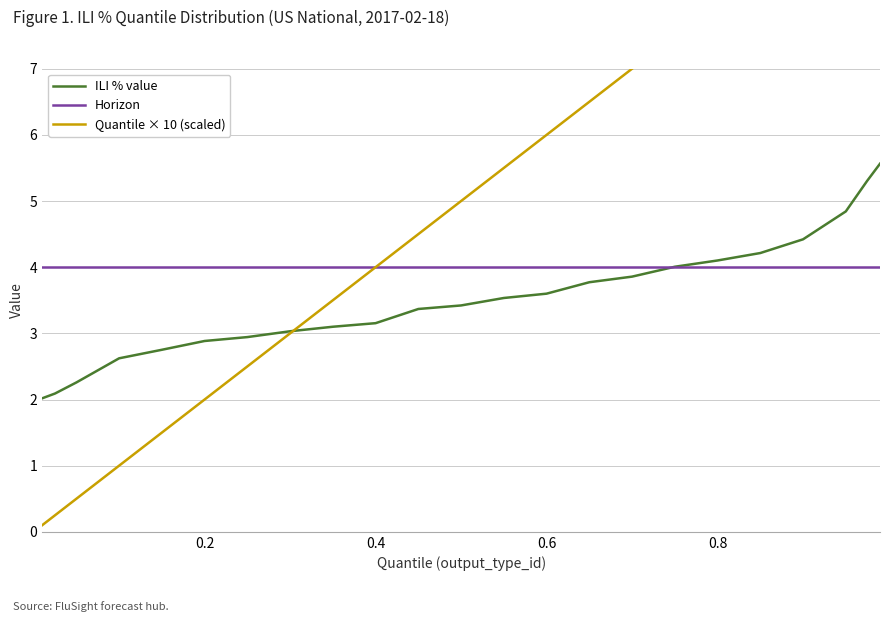

True or false: Horizon has more than 2 interior local peaks.

False